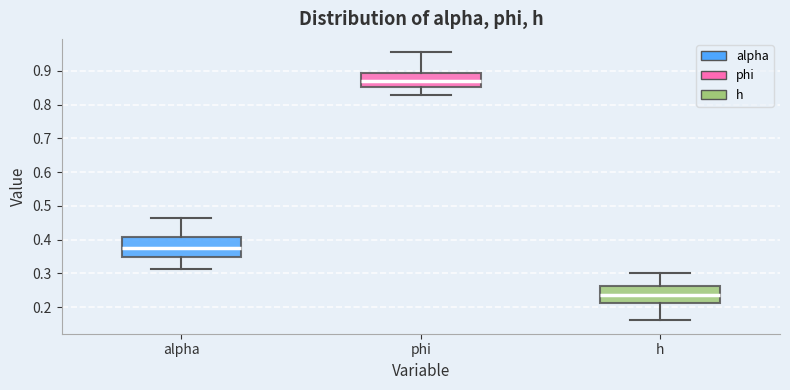

Which box has the lowest median line?

h